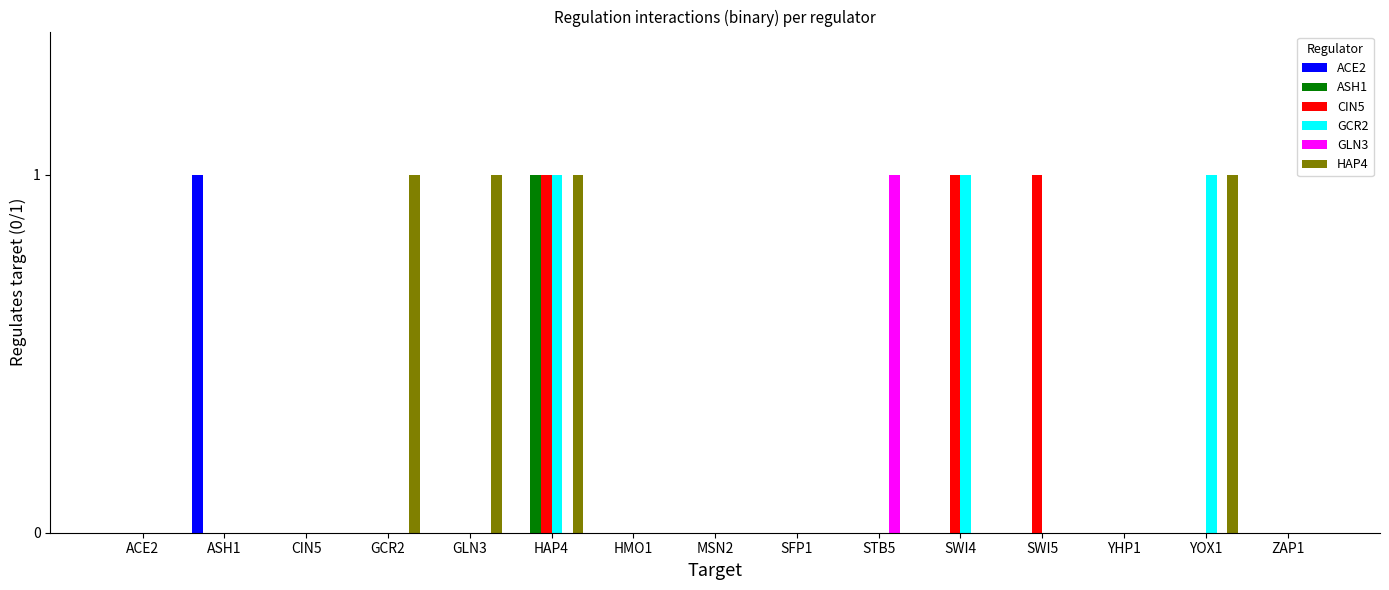

True or false: GLN3 has a value of 0 at ASH1.

True